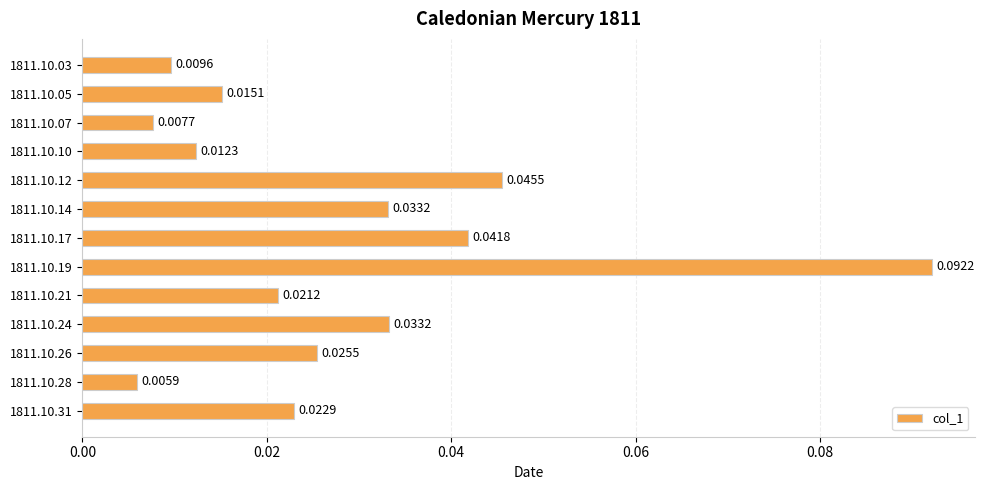

Which has a higher value, 1811.10.12 or 1811.10.10?

1811.10.12